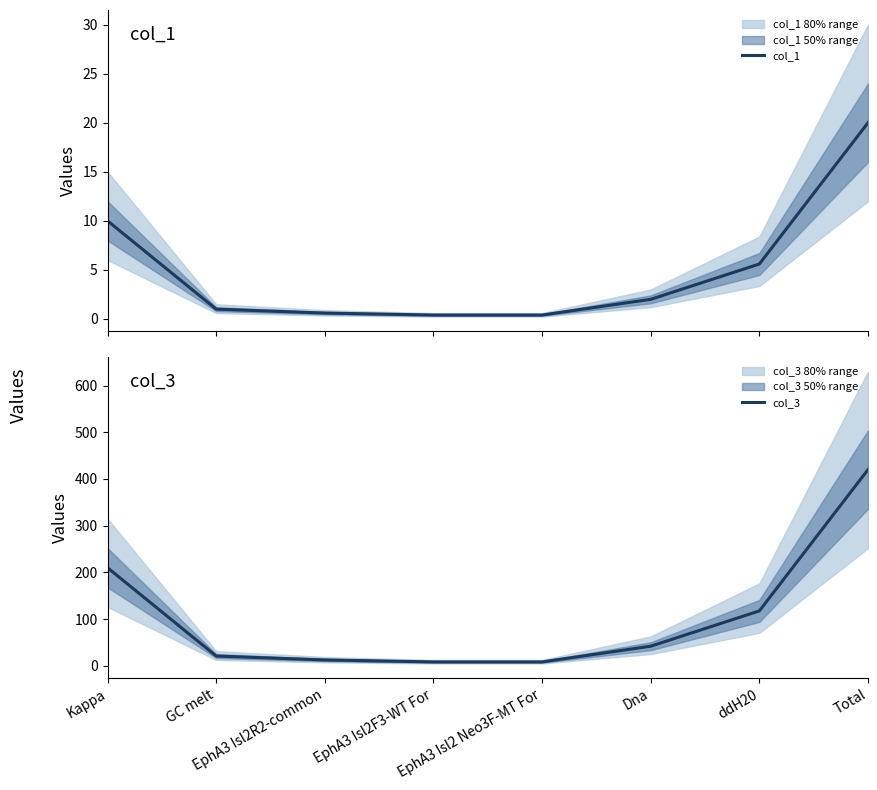

What is the label of the 1st point from the right?

Total